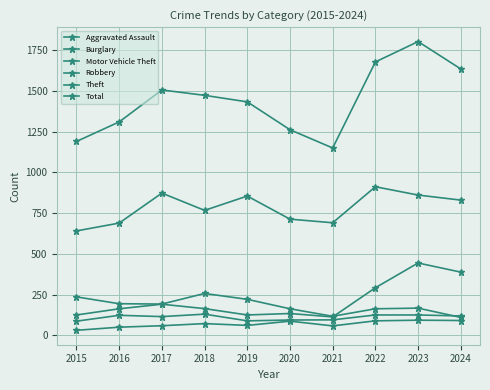

How many values in the Theft series are below 830?

5